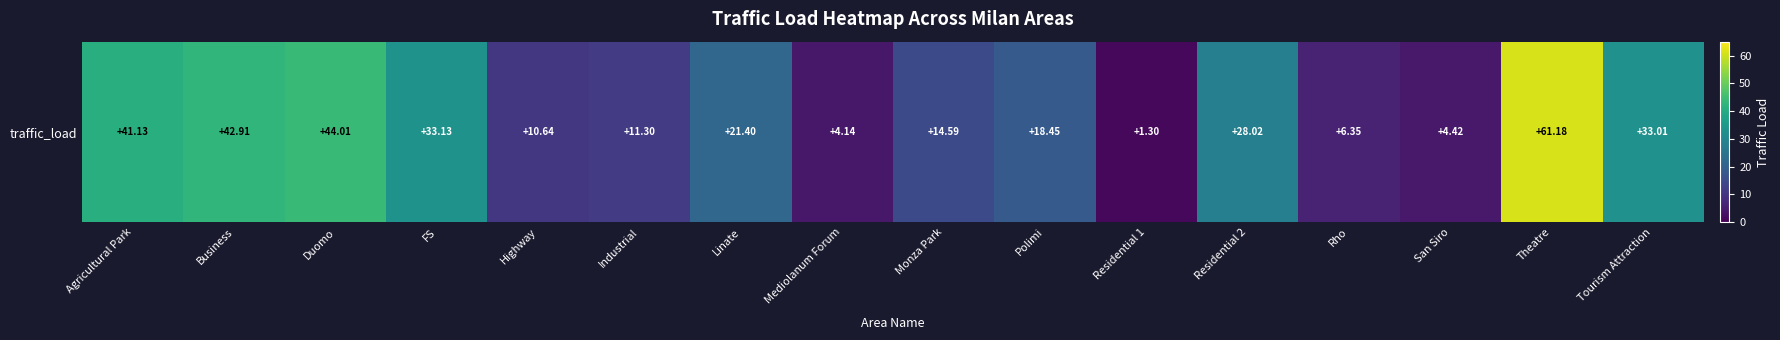

Where does the data first go above 21?

Agricultural Park